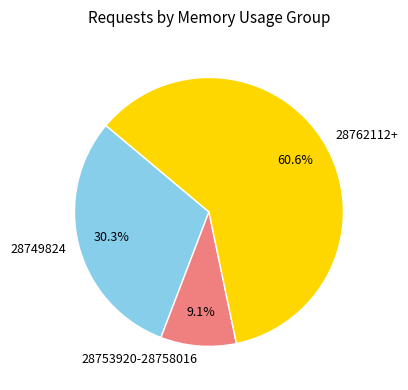

To the nearest percent, what is the average slice percentage?

33%